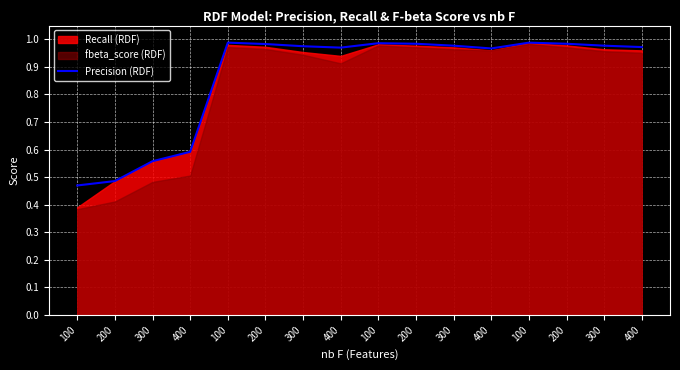

How many categories are shown in the chart?

16